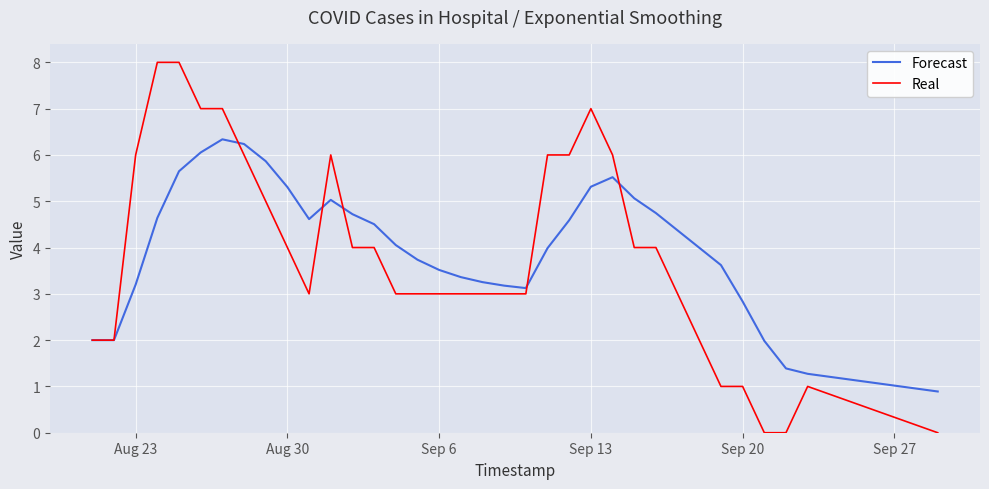

What is the greatest value displayed?

8.0